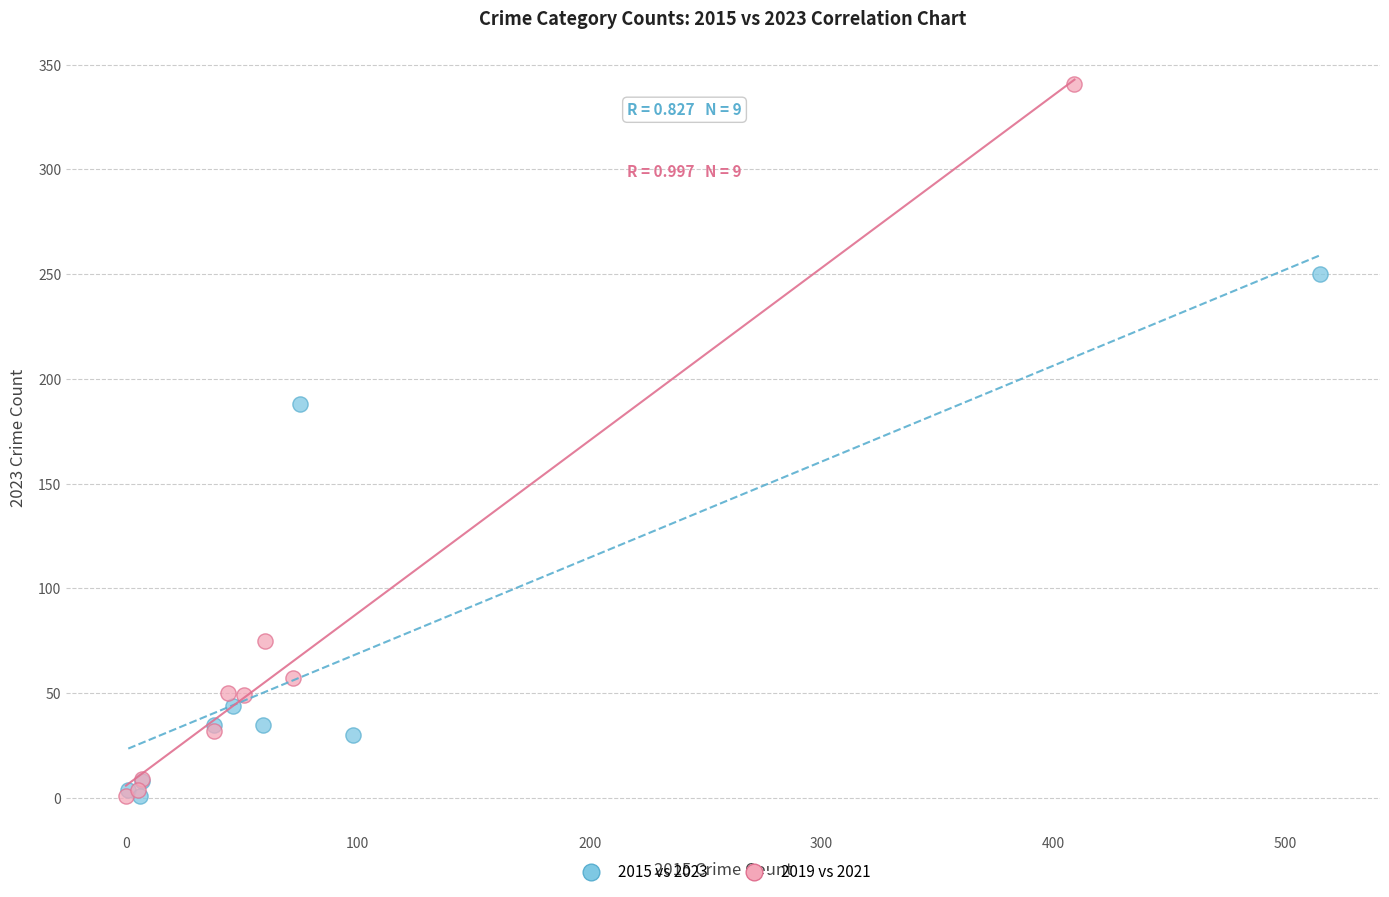

Which series has the widest spread of Y values?

2019 vs 2021